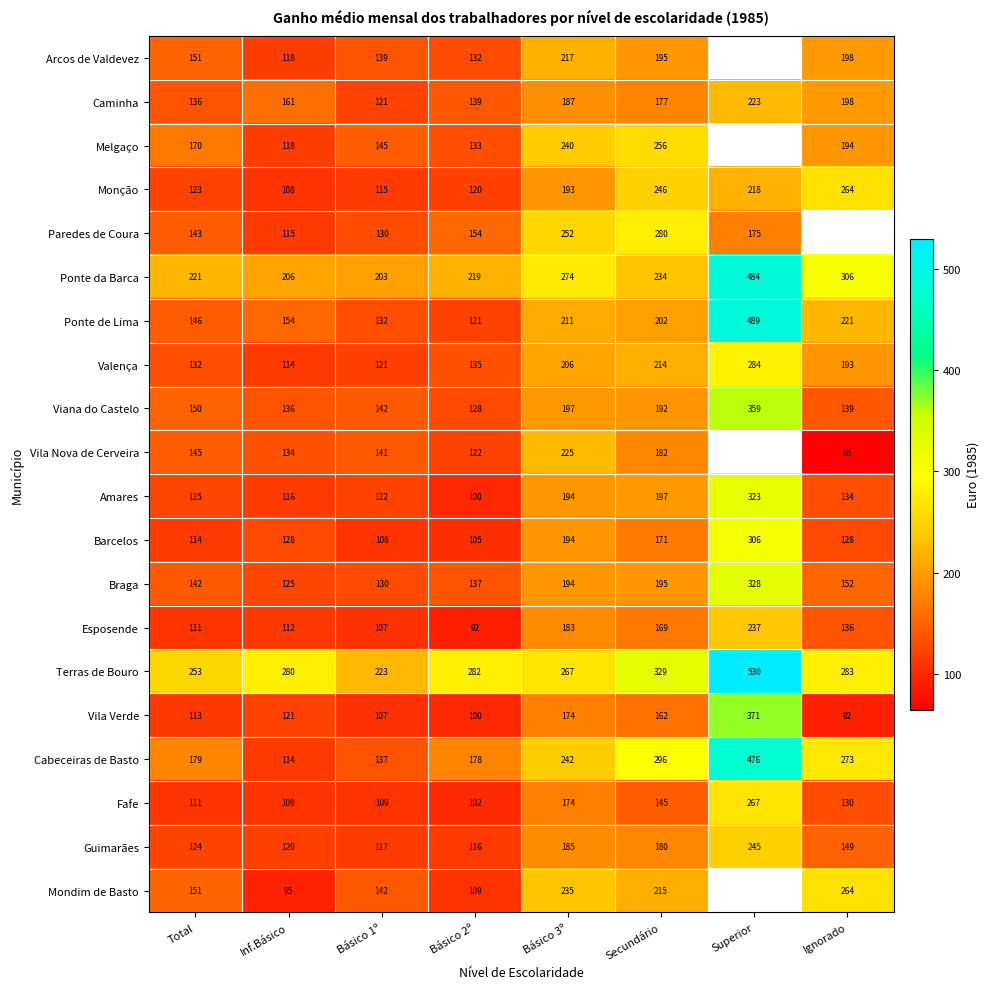

The Vila Verde series shows 113.0 at Total. True or false?

True